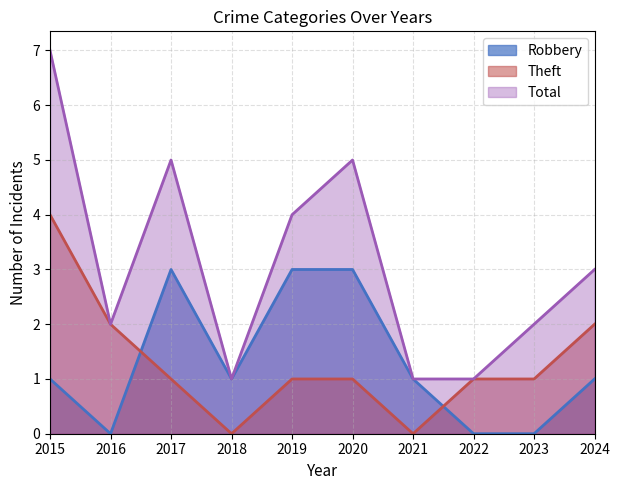

At which category does the chart reach its minimum across all series?

2016